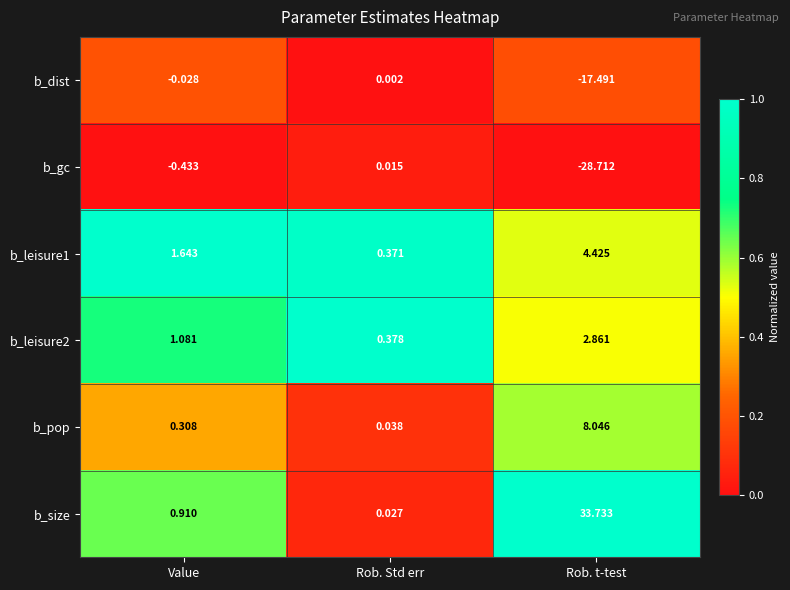

List the labels in order of b_gc value, largest first.

Rob. Std err, Value, Rob. t-test